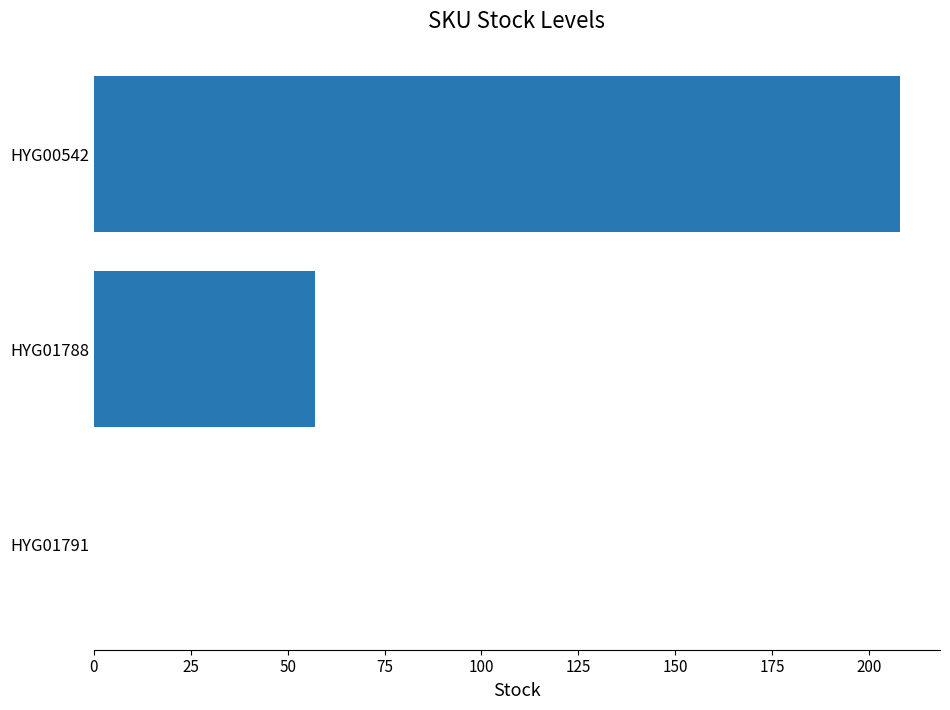

How many positive values are there?

2